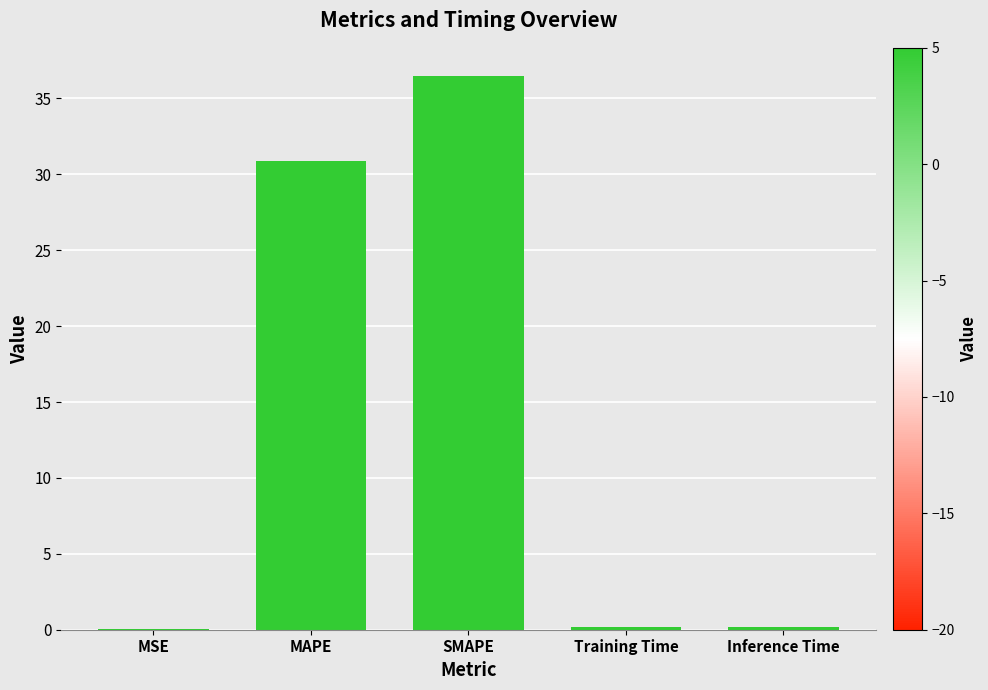

Where is the data nearest to the value 18?

MAPE